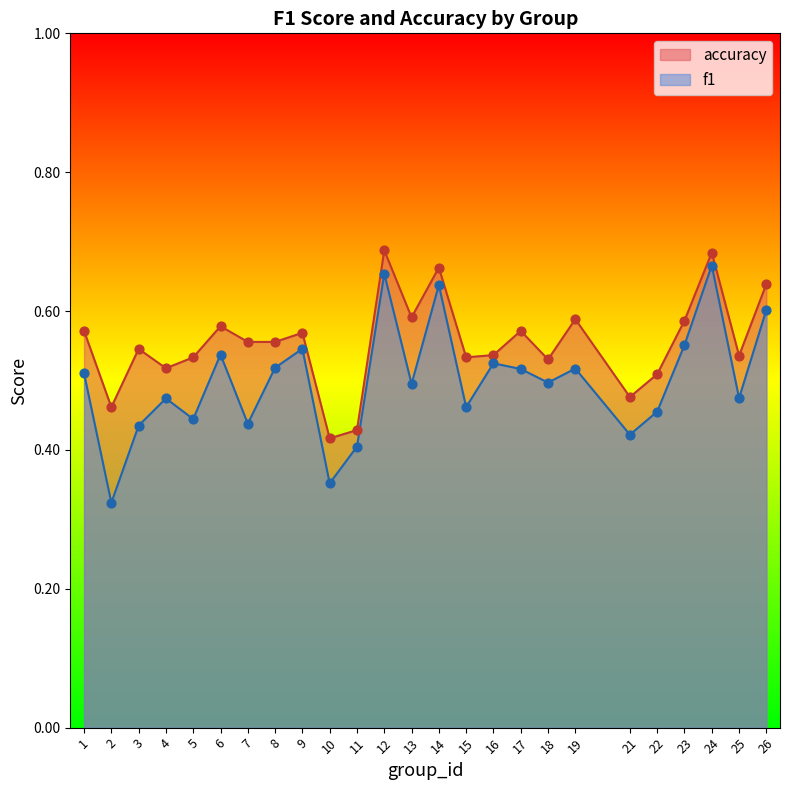

What are all the series names shown in the legend?

accuracy, f1